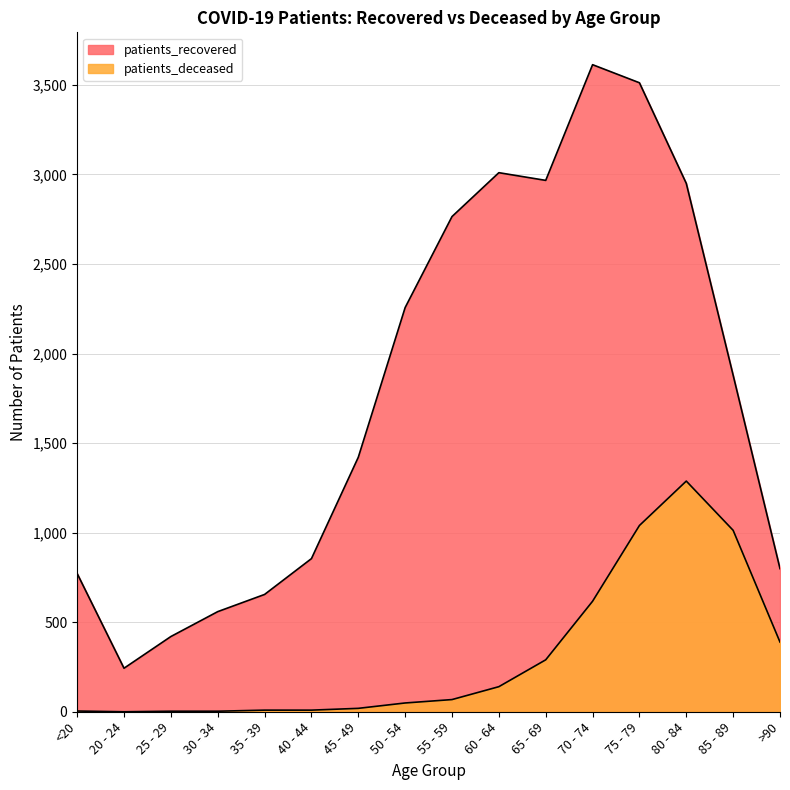

True or false: patients_deceased and patients_recovered intersect in this chart.

False